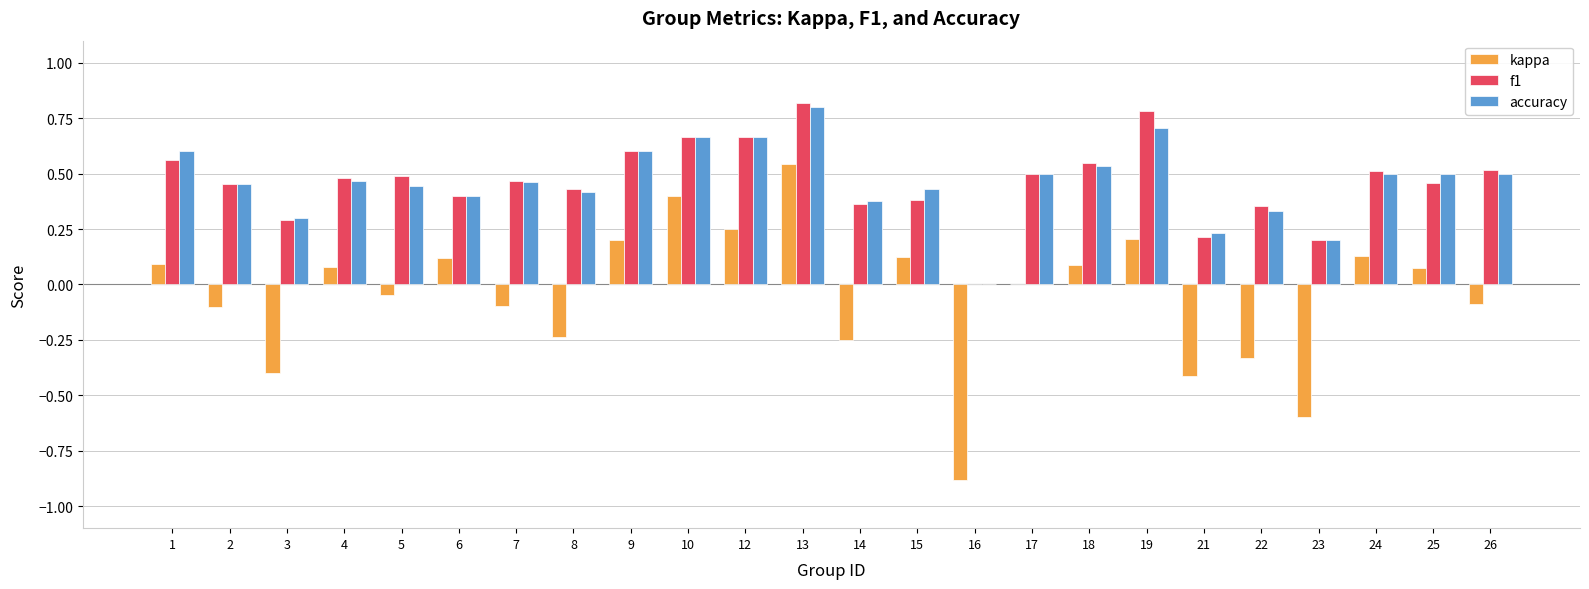

The f1 series shows 0.2 at 17. True or false?

False